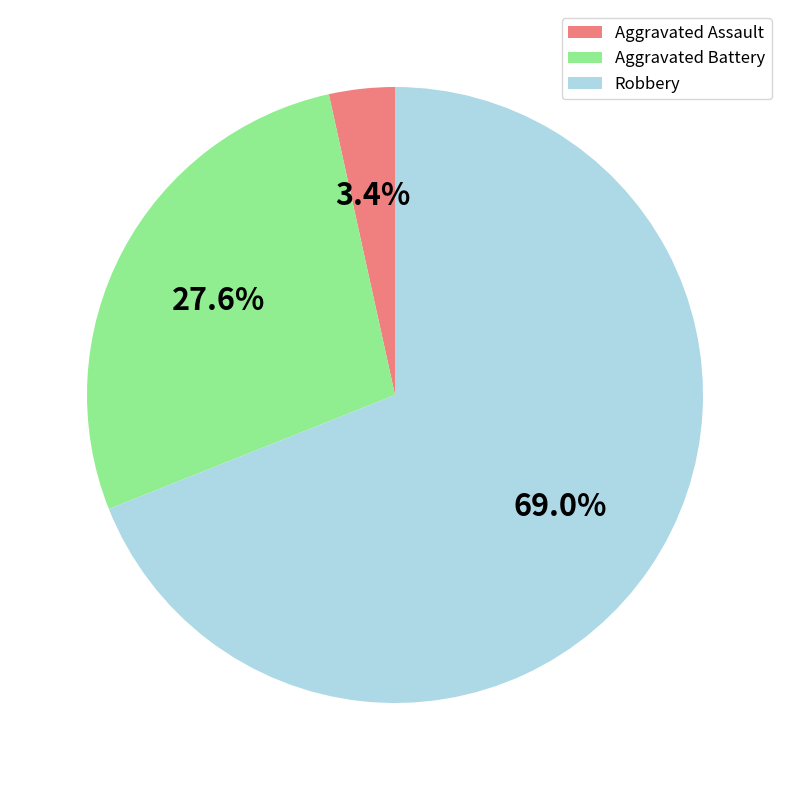

Does any single category account for the majority?

Yes